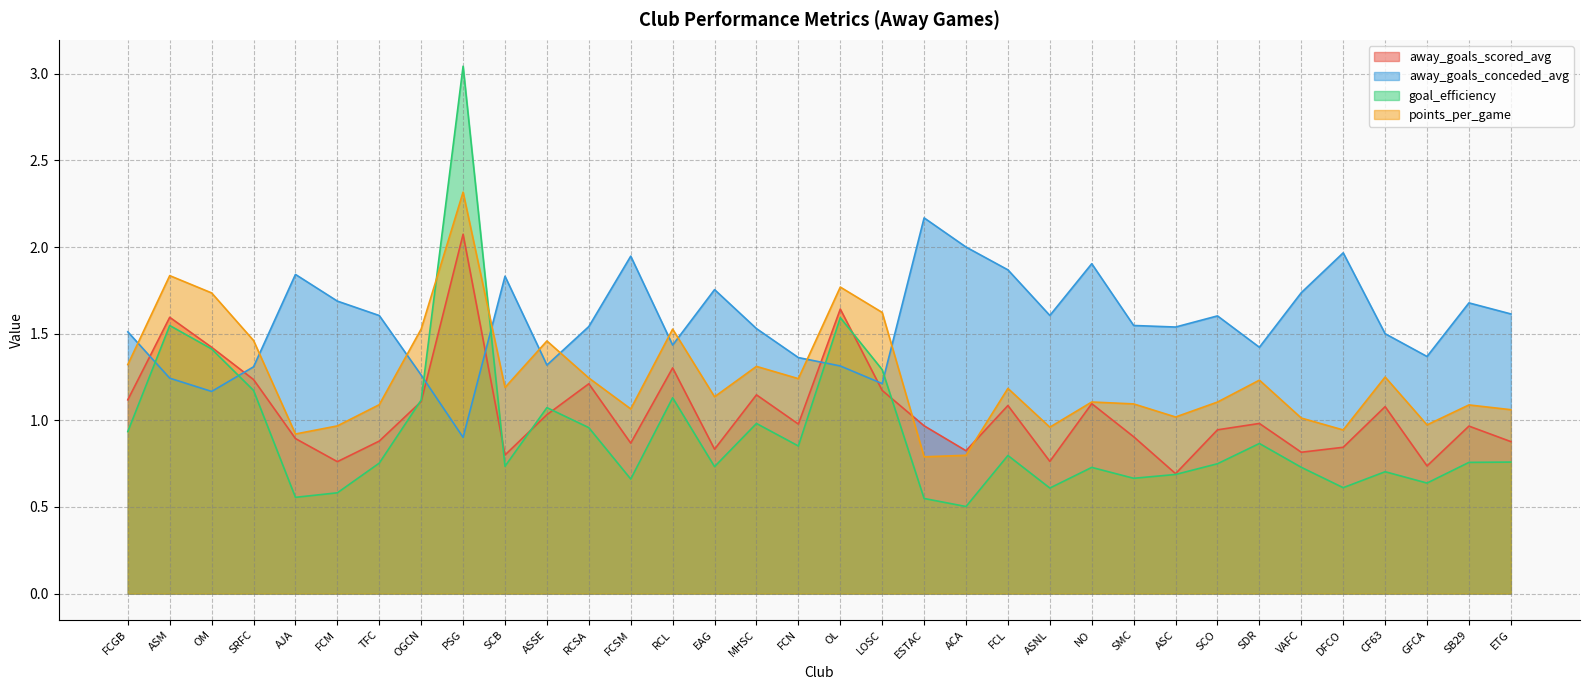

How many data points in points_per_game are less than 1?

7